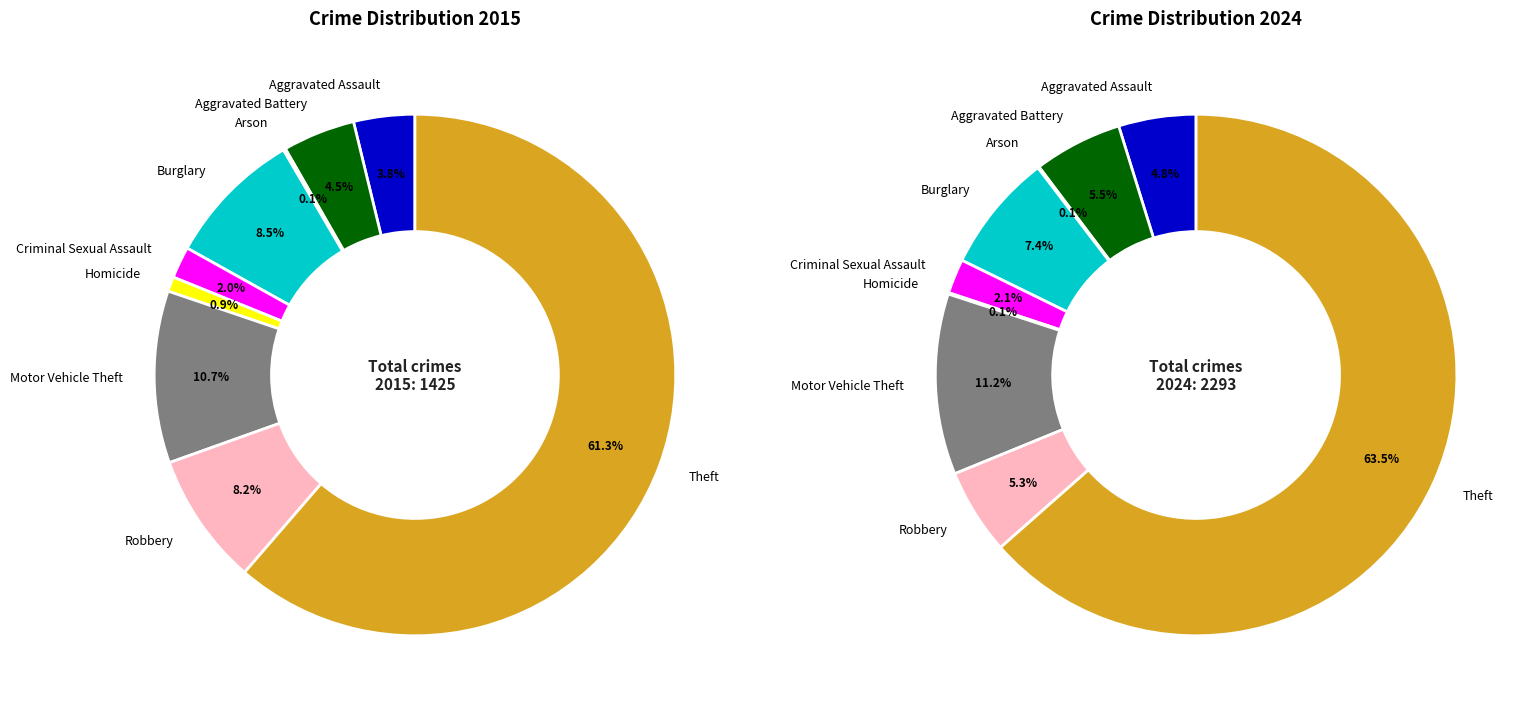

True or false: 3 accounts for 8% of the total.

True